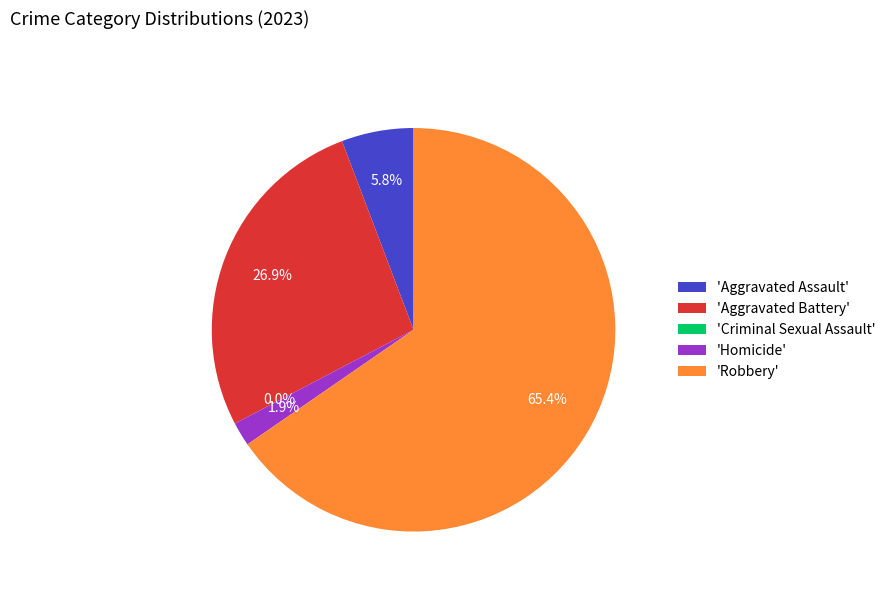

What percentage is NOT represented by Aggravated Battery?

73.1%